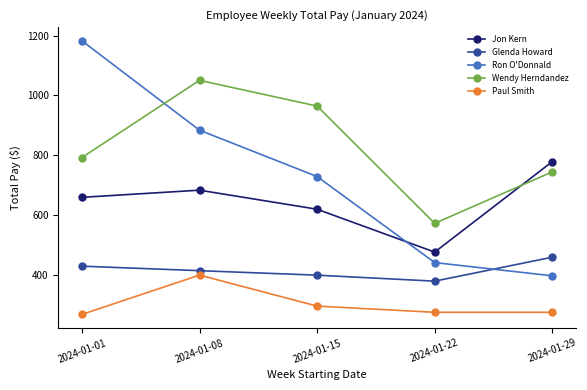

True or false: Paul Smith and Glenda Howard intersect in this chart.

False